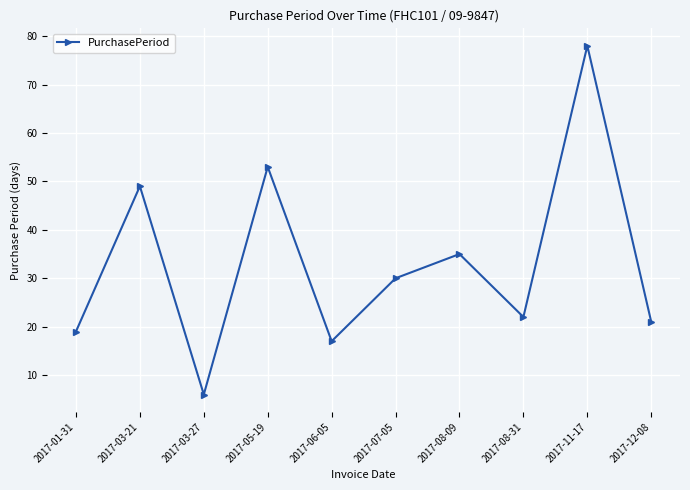

True or false: the data shows 6 at 2017-08-31.

False